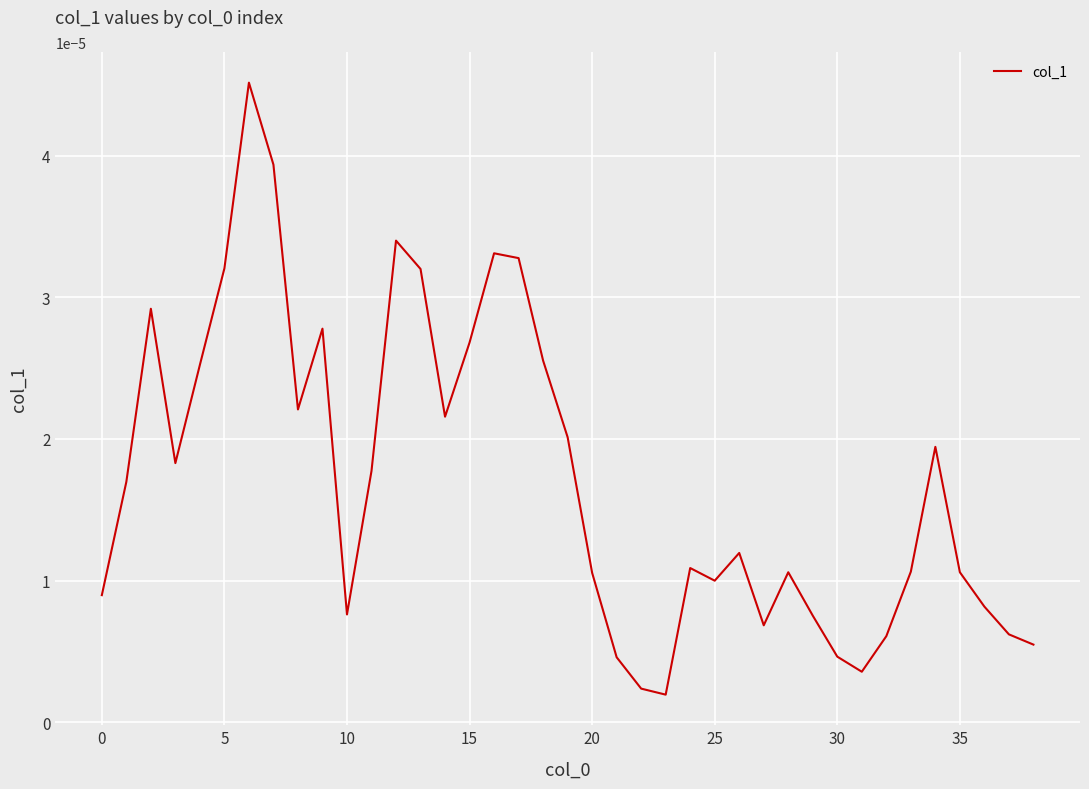

How many lines are shown in the chart?

1